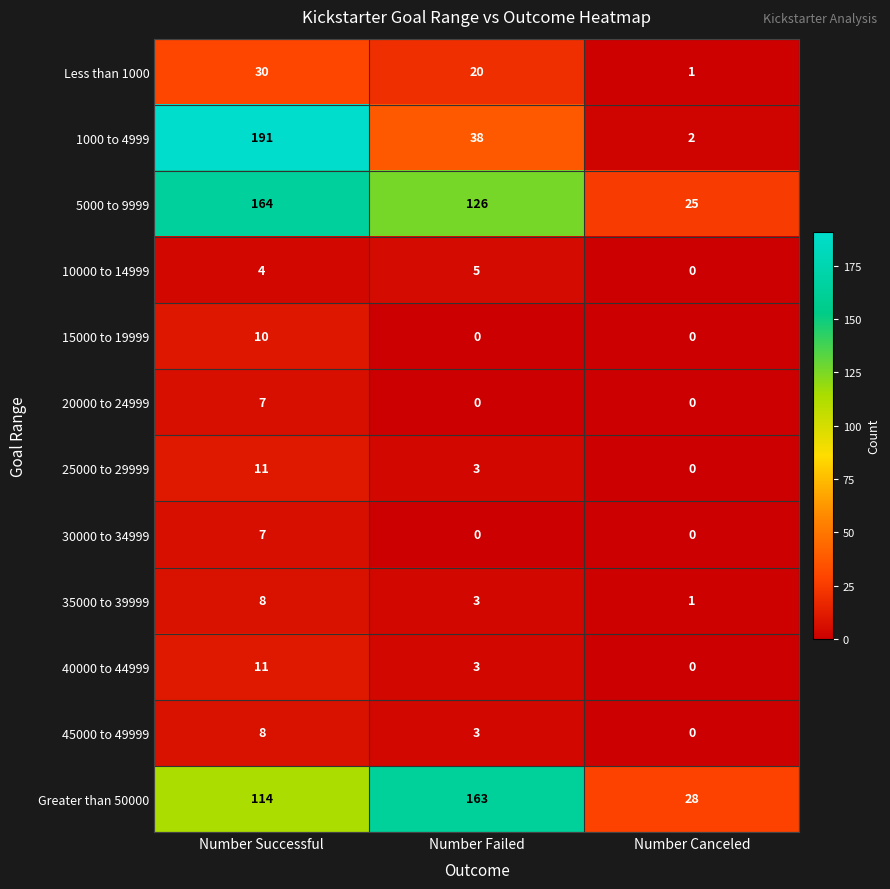

What is the sum of the 20000 to 24999 values at Number Failed and Number Successful?

7